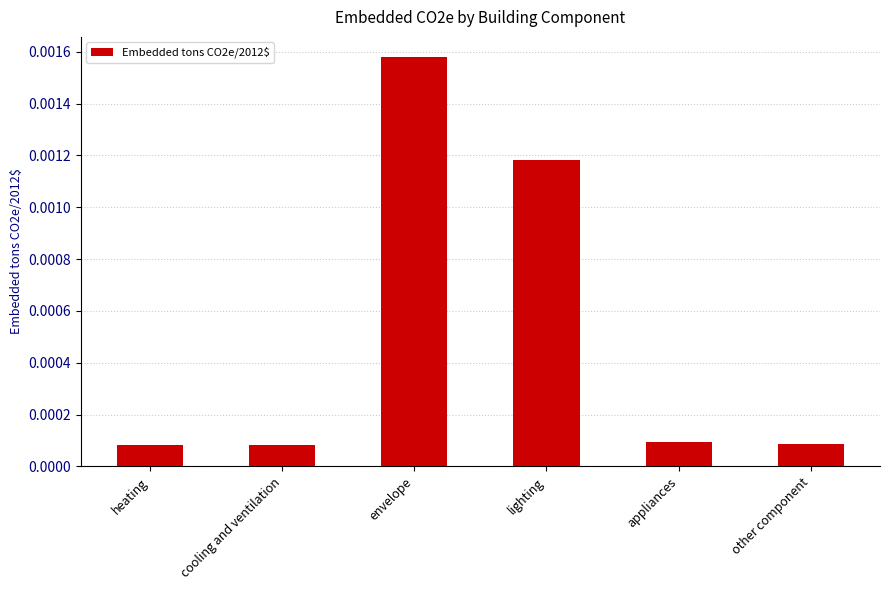

At which category does the chart reach its peak across all series?

envelope